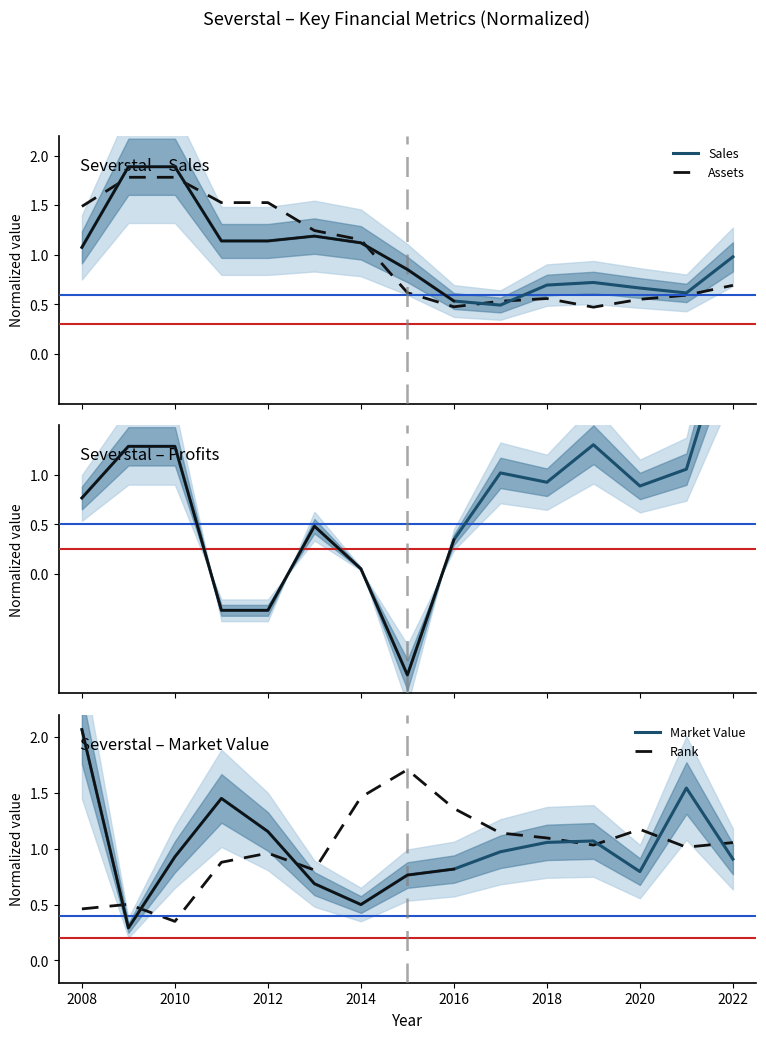

Does the chart have visible grid lines?

No